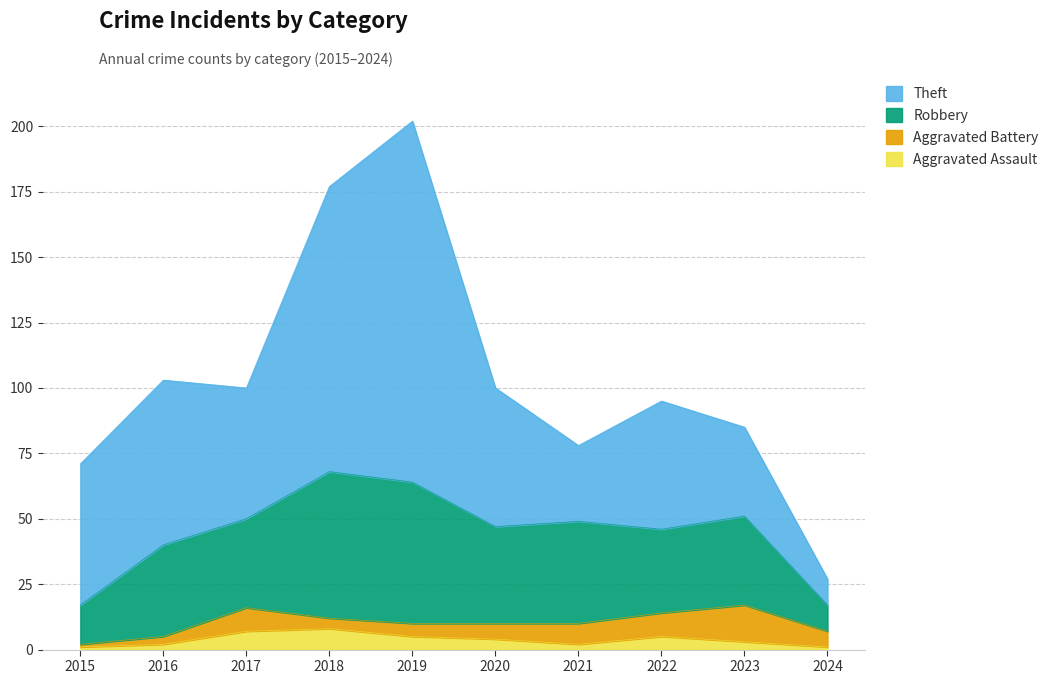

True or false: Robbery has a value of 36 at 2018.

False